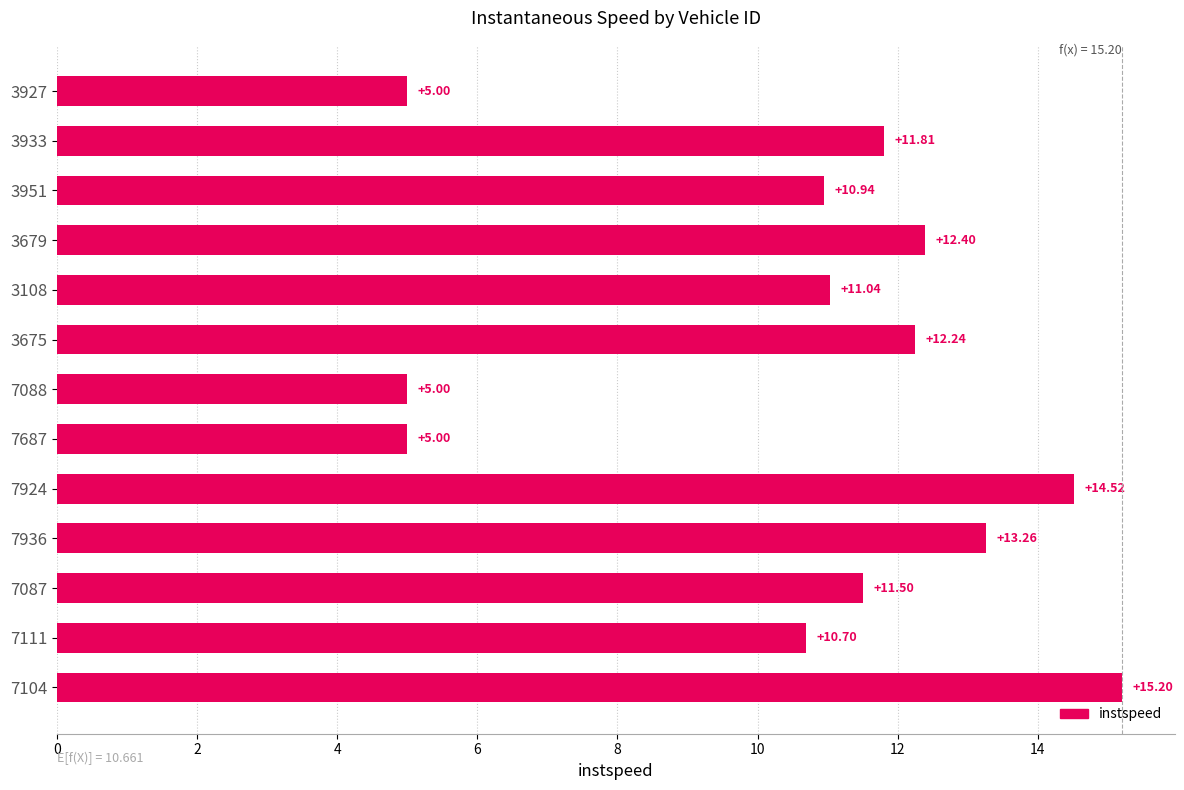

The value at 7936 is 23.2. True or false?

False